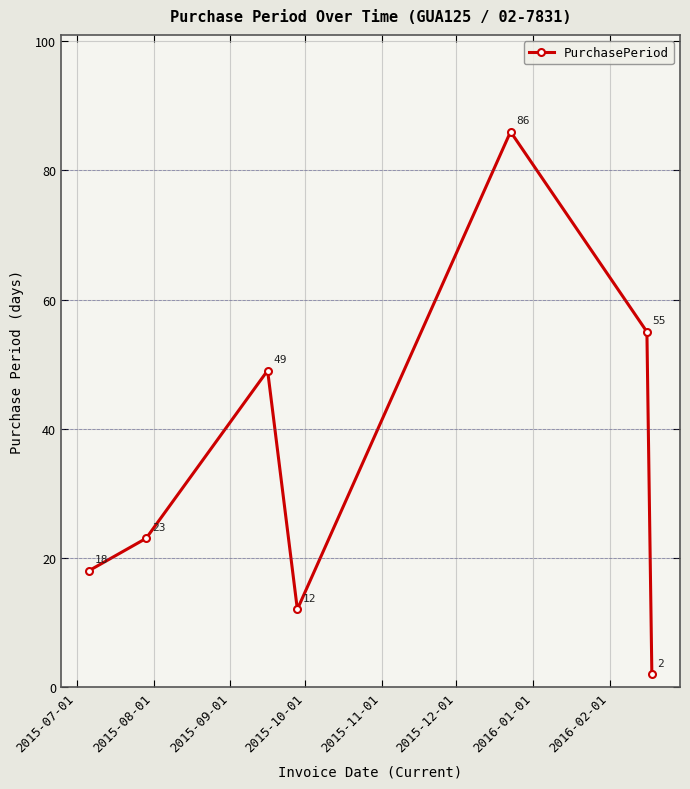

True or false: there are more than 2 points higher than both neighbors.

False